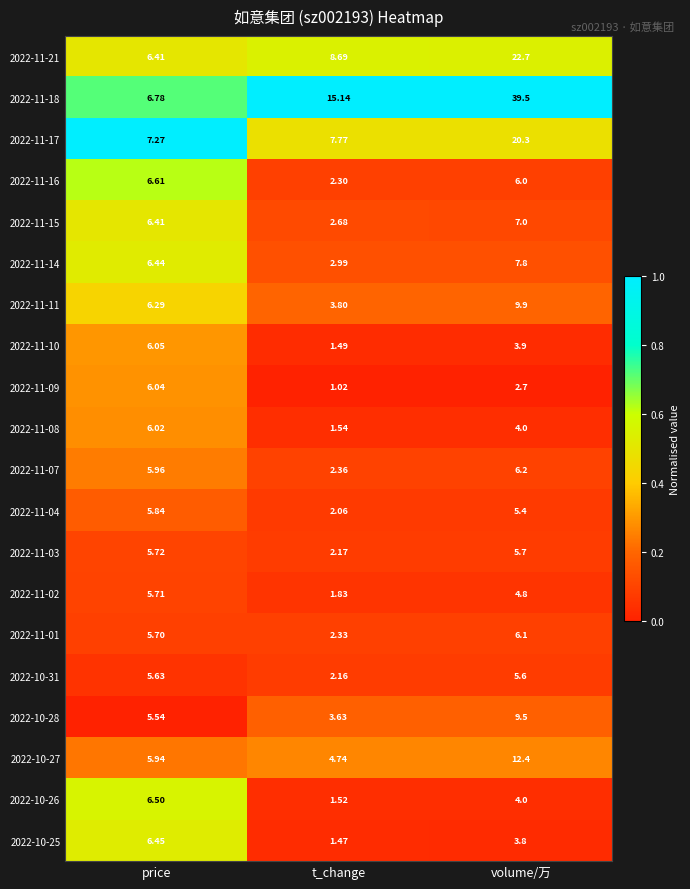

Is the value of 2022-11-04 at volume/万 greater than the value of 2022-11-09 at t_change?

Yes